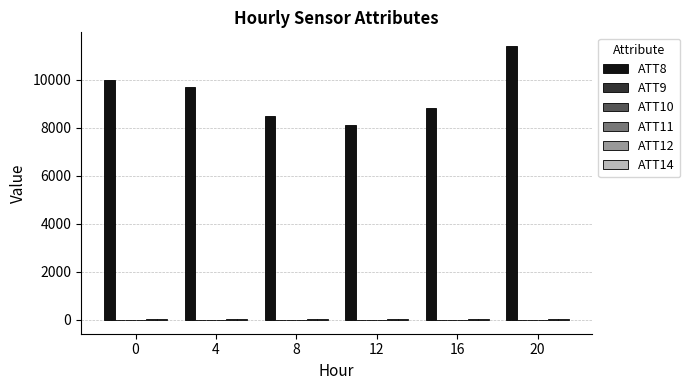

Which series changed the most between 8 and 12?

ATT8